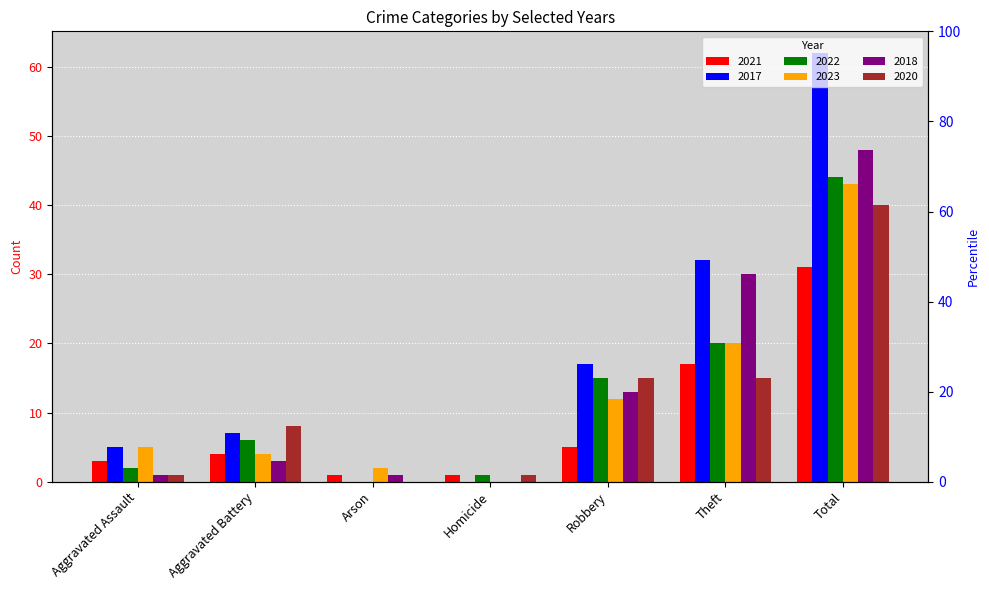

At which label does 2017 reach its minimum?

Arson